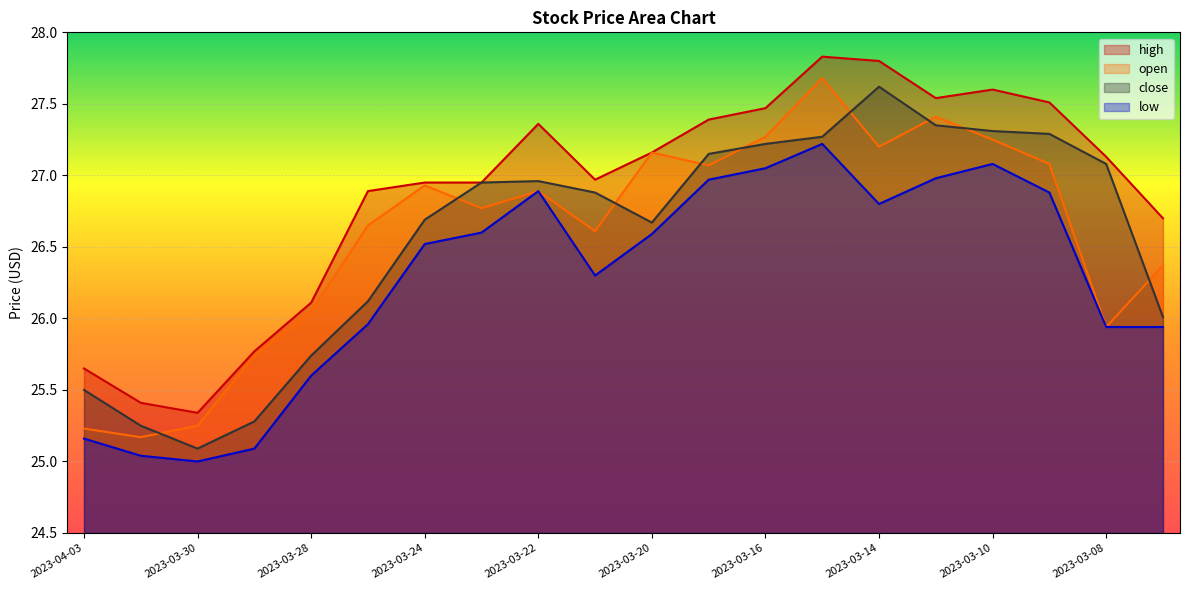

At which category does open reach its first local valley?

2023-03-31